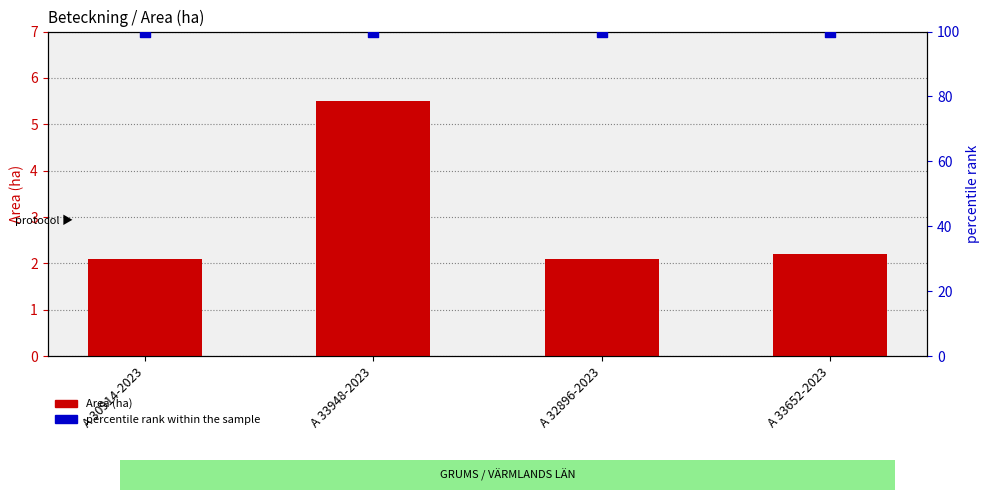

What is the total value across all series at A 33948-2023?

105.5